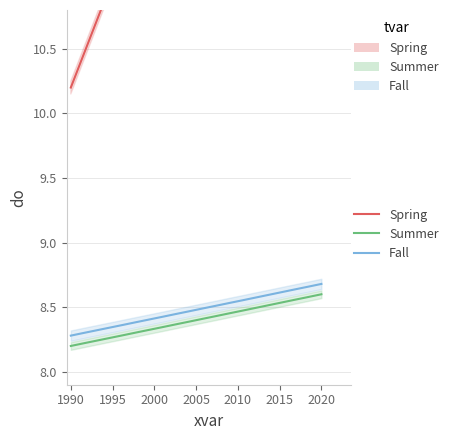

Is it true that Fall equals 14.0 at 2020?

False